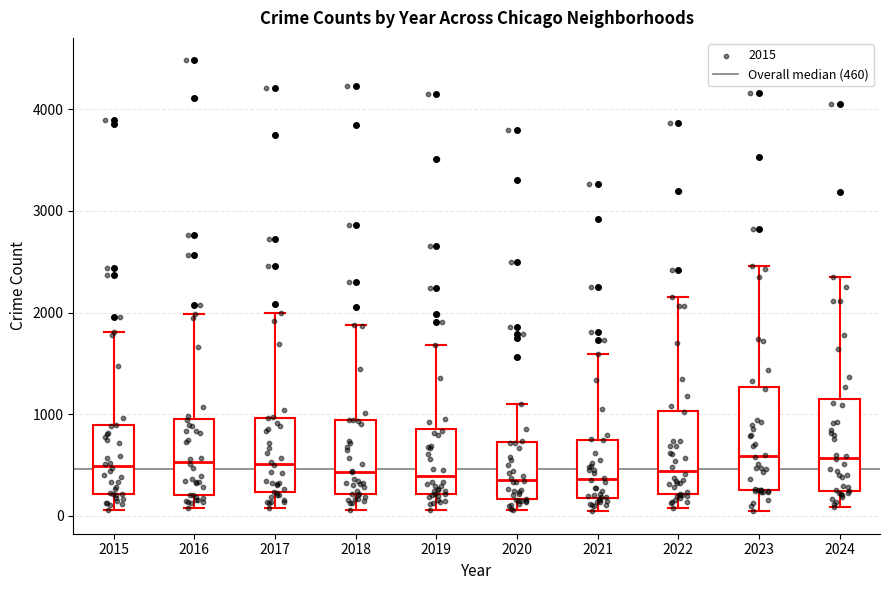

Where is the upper edge of the box at x = 2017 on the y-axis? The values are not printed on the chart, so give them approximately, as read against the axis.

1000